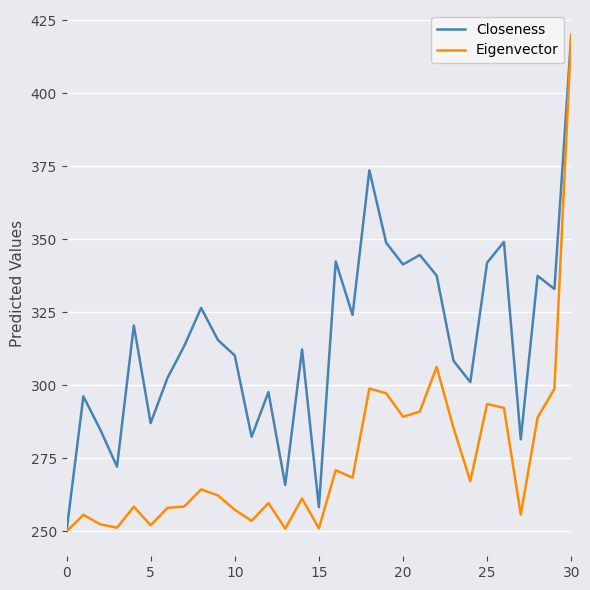

What is the maximum value shown in the chart?

420.0